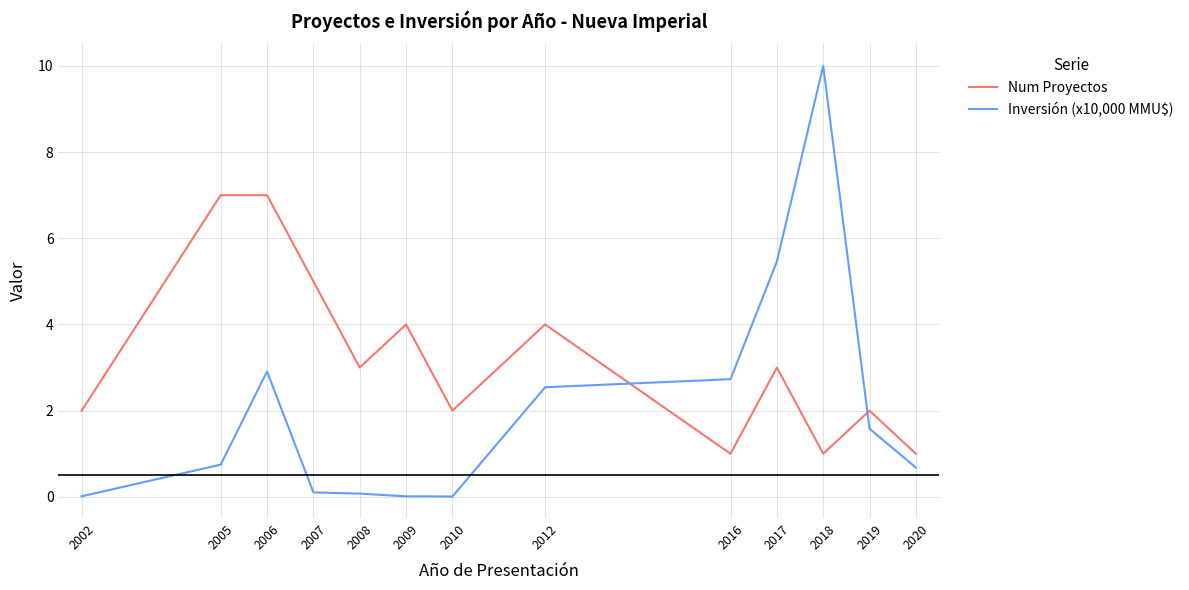

Which label corresponds to the largest value in the chart?

2018